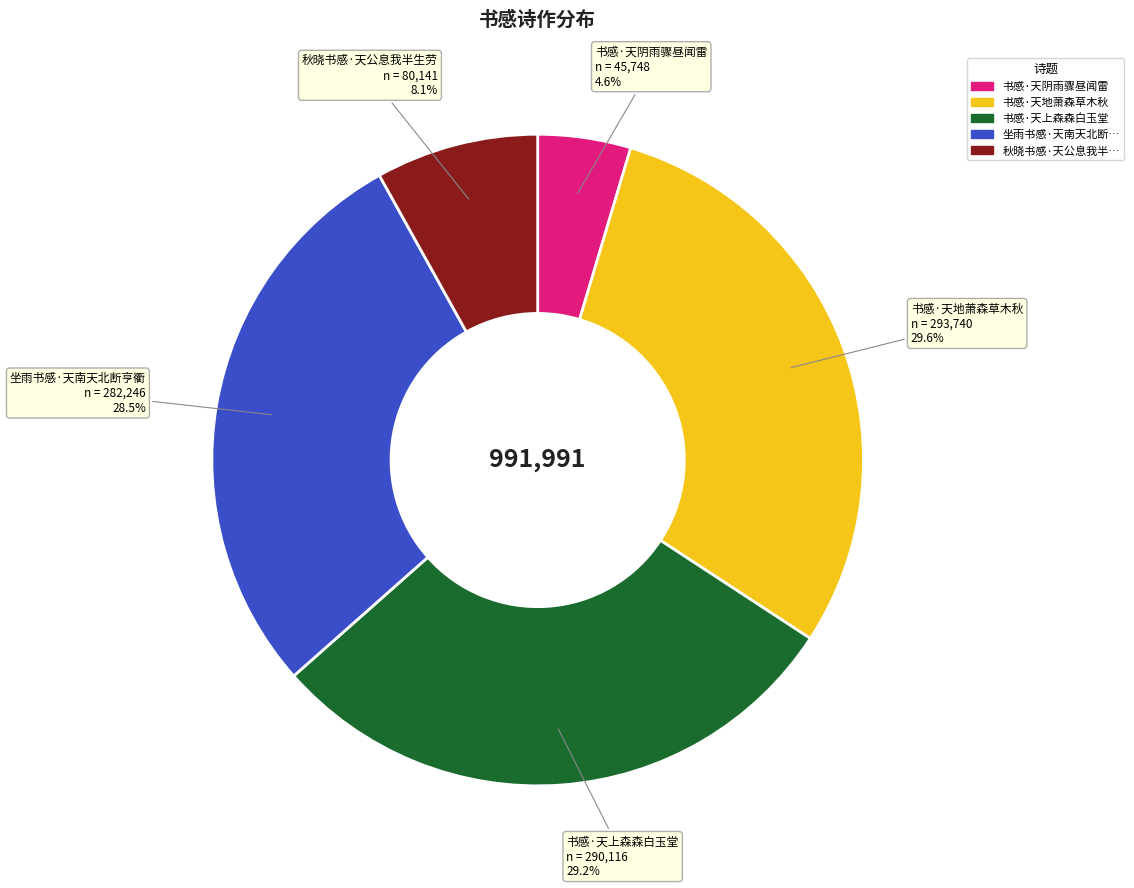

How many segments does this pie chart have?

5